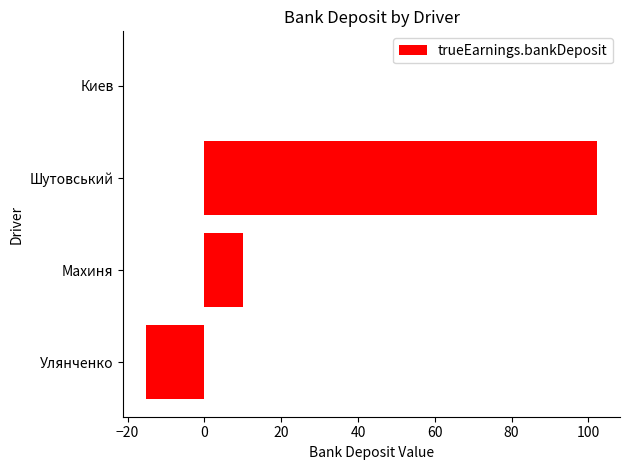

Which has a higher value, Махиня or Шутовський?

Шутовський